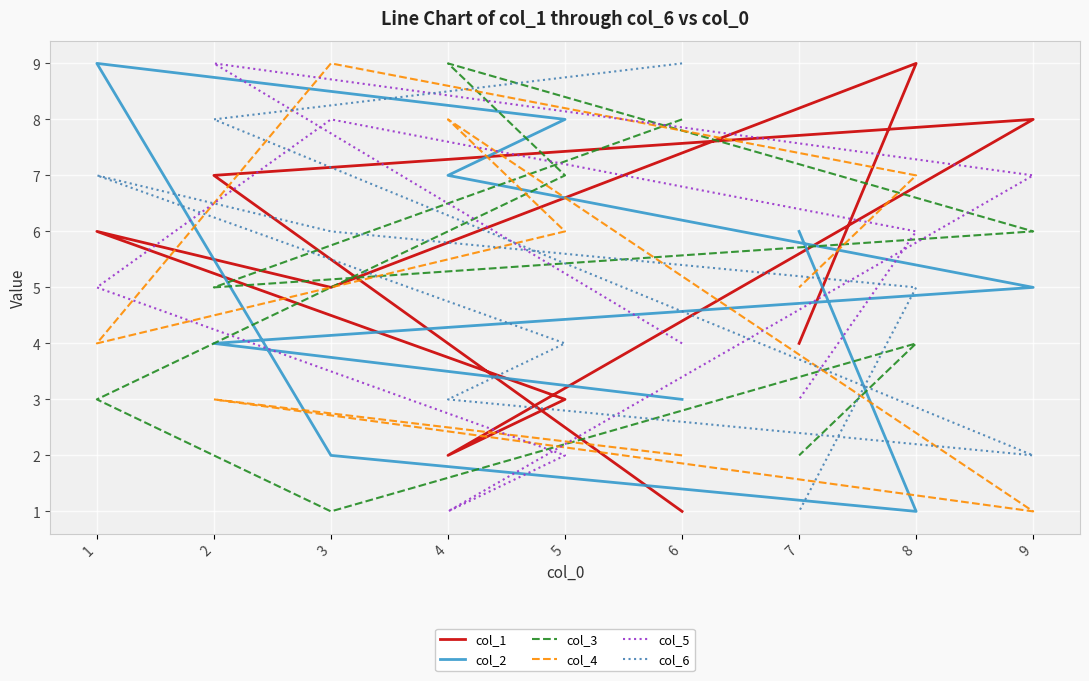

Reading left to right, extract all data points from this chart.

col_1: 6=1	2=7	9=8	4=2	5=3	1=6	3=5	8=9	7=4
col_2: 6=3	2=4	9=5	4=7	5=8	1=9	3=2	8=1	7=6
col_3: 6=8	2=5	9=6	4=9	5=7	1=3	3=1	8=4	7=2
col_4: 6=2	2=3	9=1	4=8	5=6	1=4	3=9	8=7	7=5
col_5: 6=4	2=9	9=7	4=1	5=2	1=5	3=8	8=6	7=3
col_6: 6=9	2=8	9=2	4=3	5=4	1=7	3=6	8=5	7=1